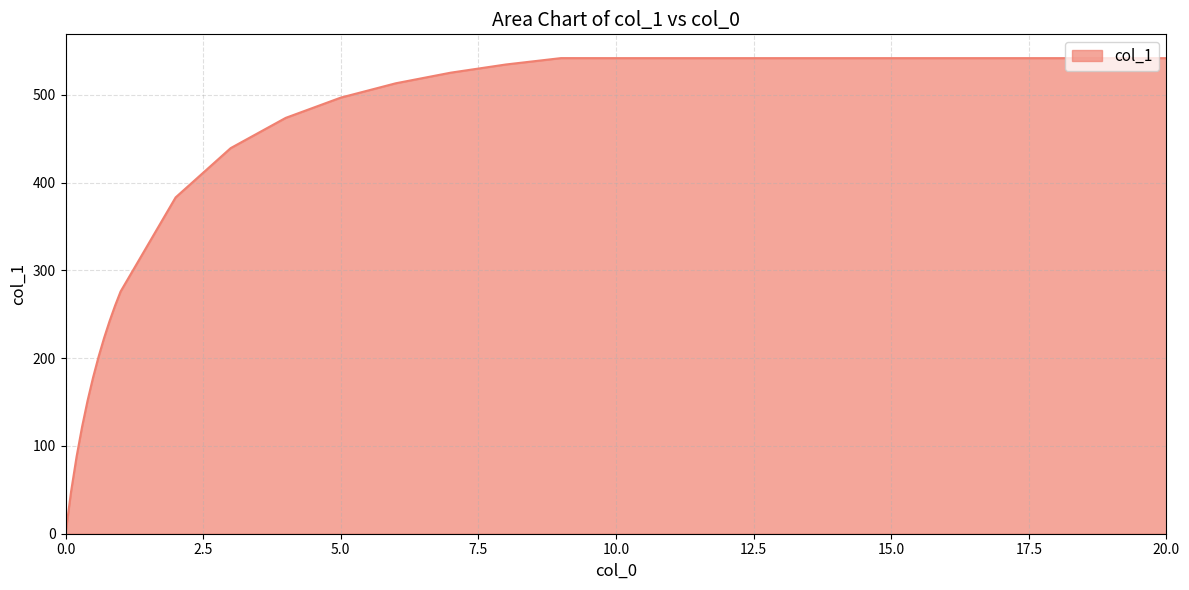

How many distinct data groups are displayed?

1